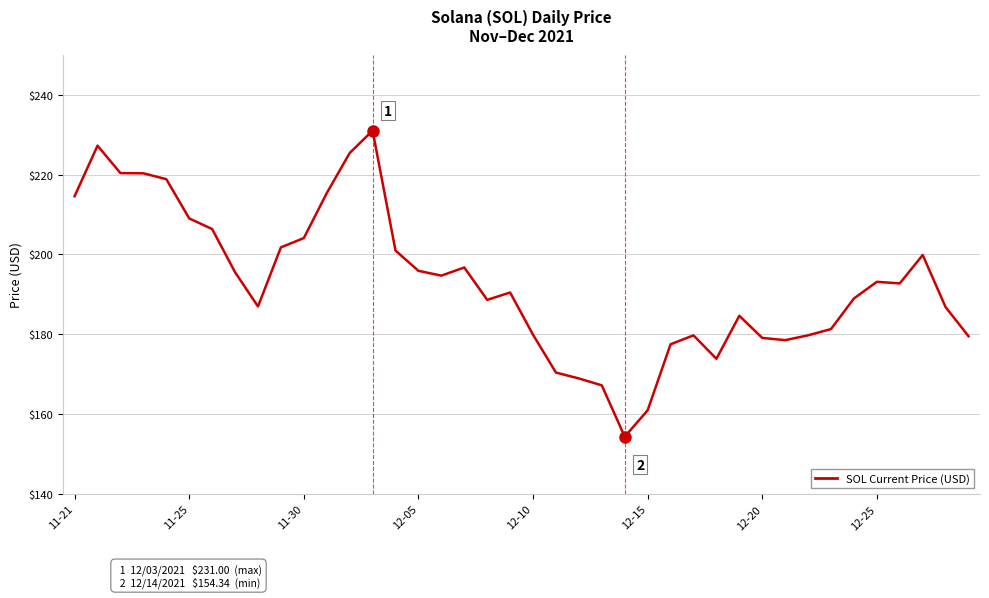

What is the difference between the maximum and minimum values?

76.7